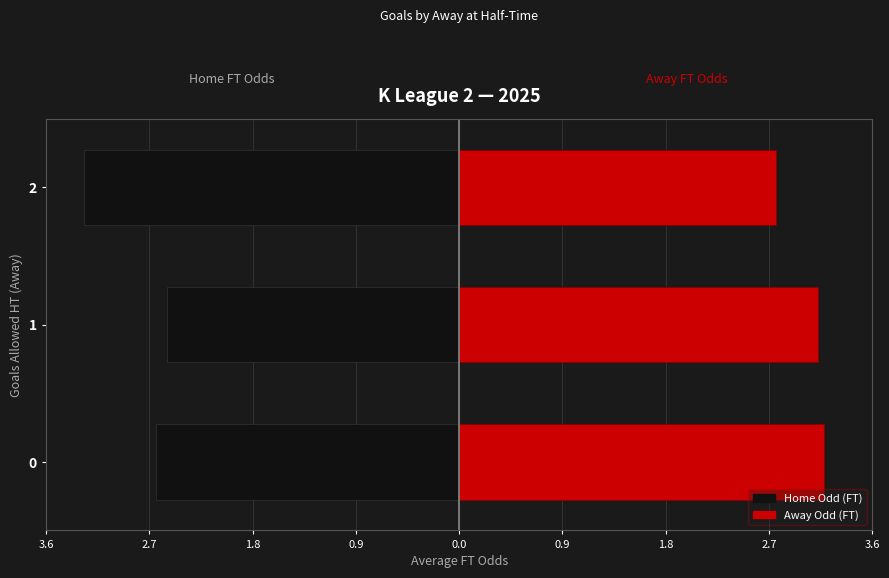

Which series changed the most between 3.6 and 1.8?

Home Odd (FT)